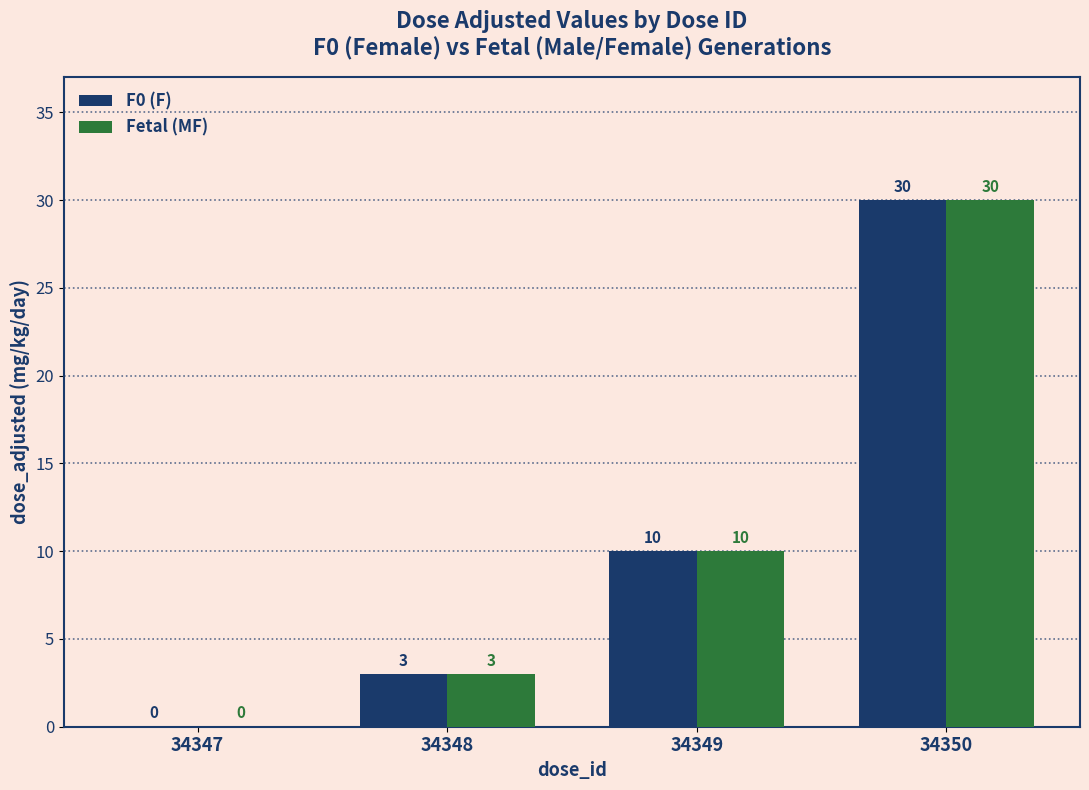

What value does the F0 (F) series have at 34350?

30